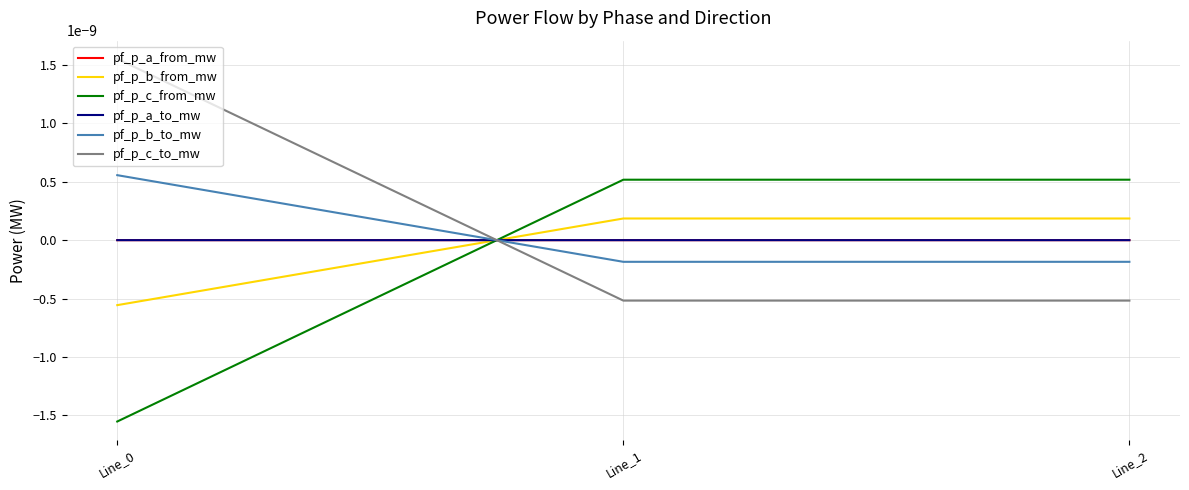

Does the chart have visible grid lines?

Yes